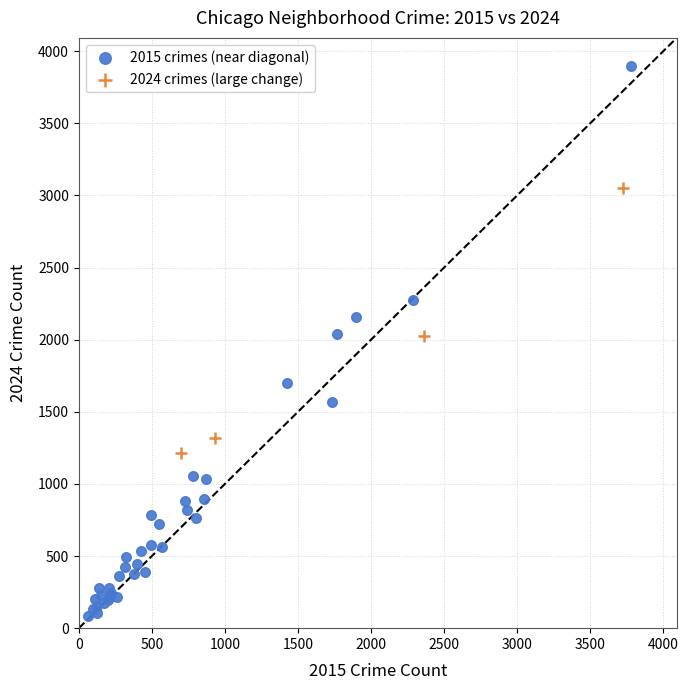

Which series has the widest spread of Y values?

2015 crimes (near diagonal)